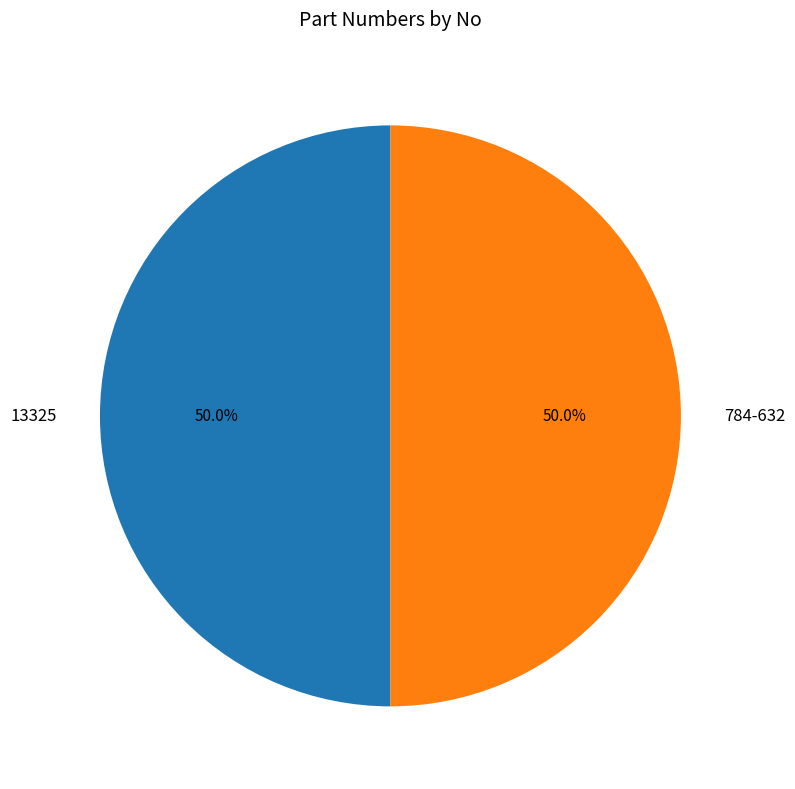

Approximately how many times larger is the value at 784-632 compared to 13325?

1.0